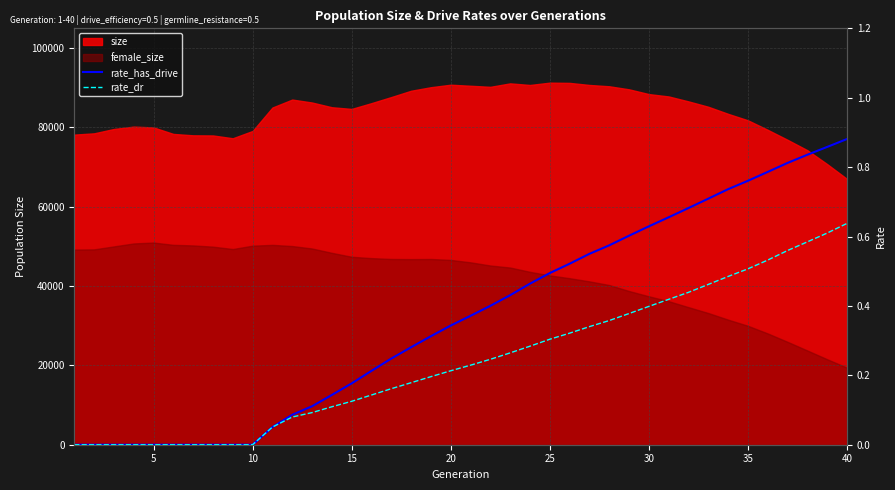

What is the sum of all rate_has_drive values?

14.7